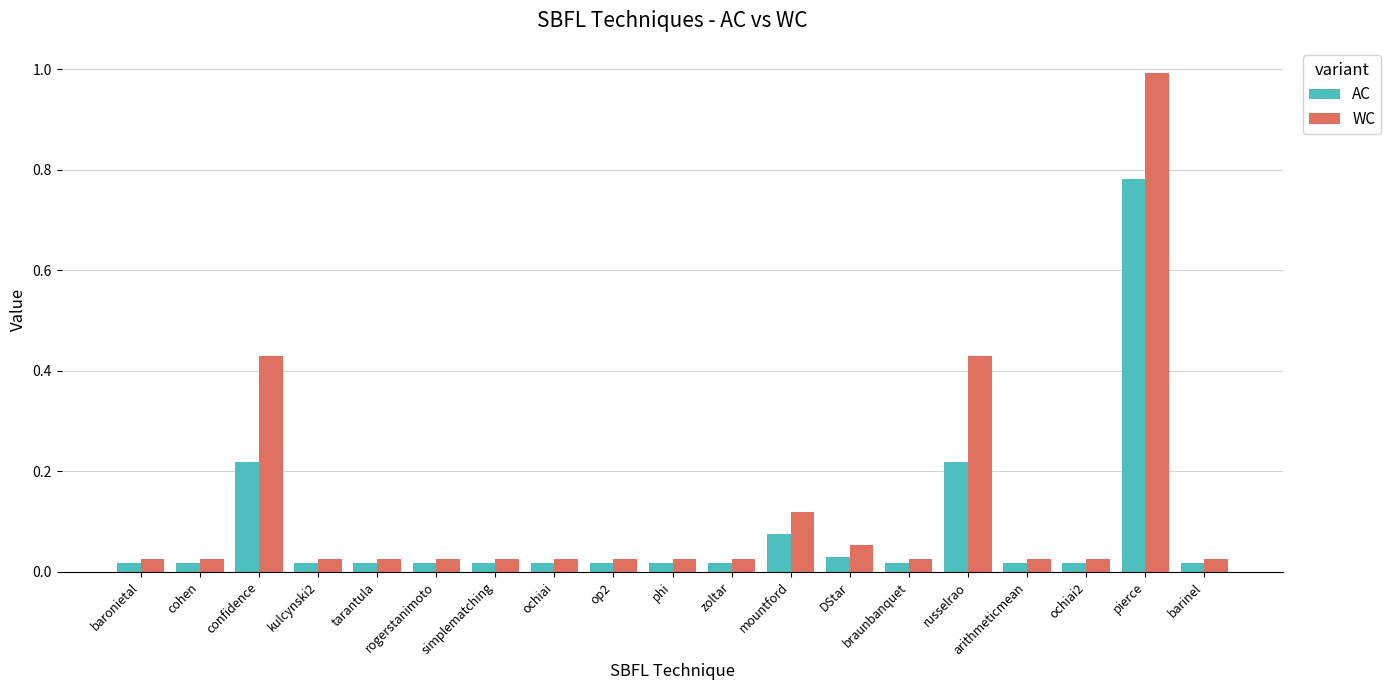

What is the greatest value displayed?

1.0